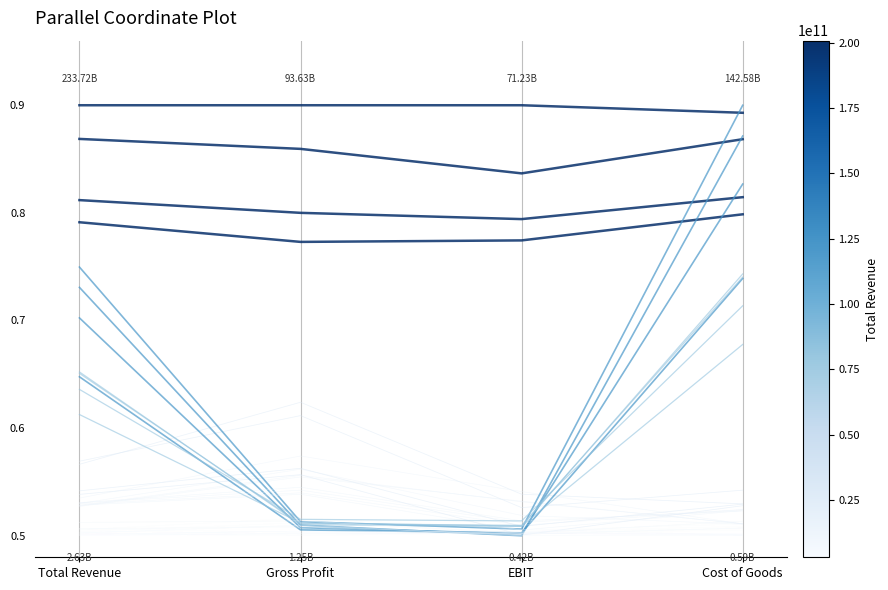

What is the label of the 1st point from the left?

Total Revenue